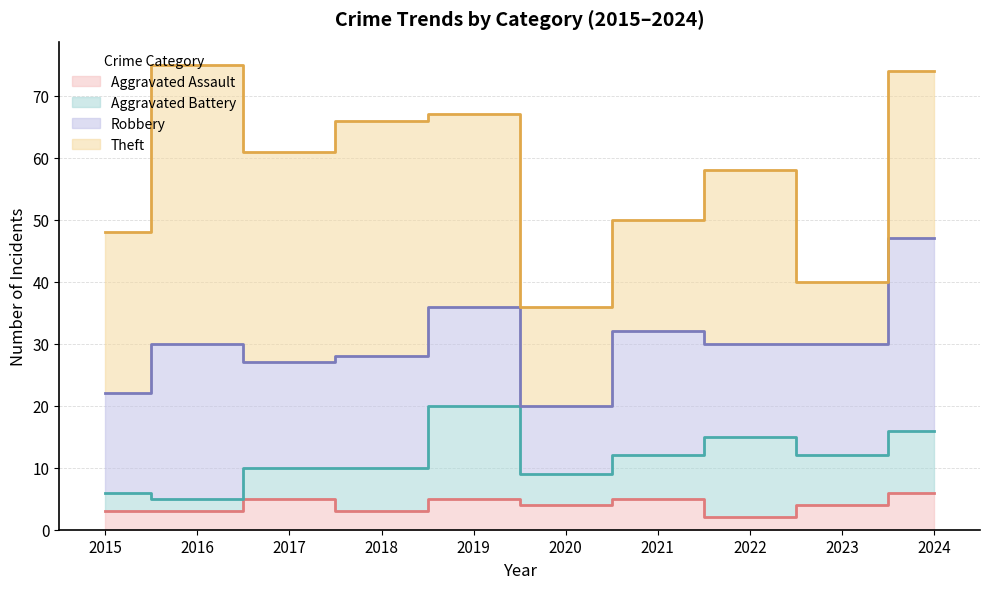

What is the total value across all series at 2023?

40